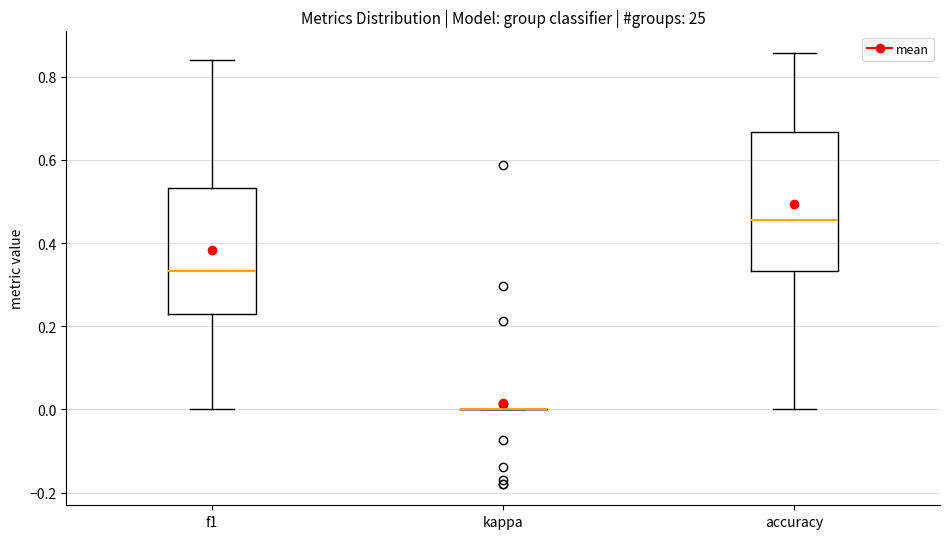

Reading left to right, read every box against the y-axis: the position of its median line, the range the box covers, and the ends of its whiskers. The values are not printed on the chart, so give them approximately, as read against the axis.

f1: median 0.34, box 0.22 to 0.54, whiskers 0.00 to 0.84
kappa: box collapsed to a line at 0.00, whiskers 0.00 to 0.00
accuracy: median 0.46, box 0.34 to 0.66, whiskers 0.00 to 0.86